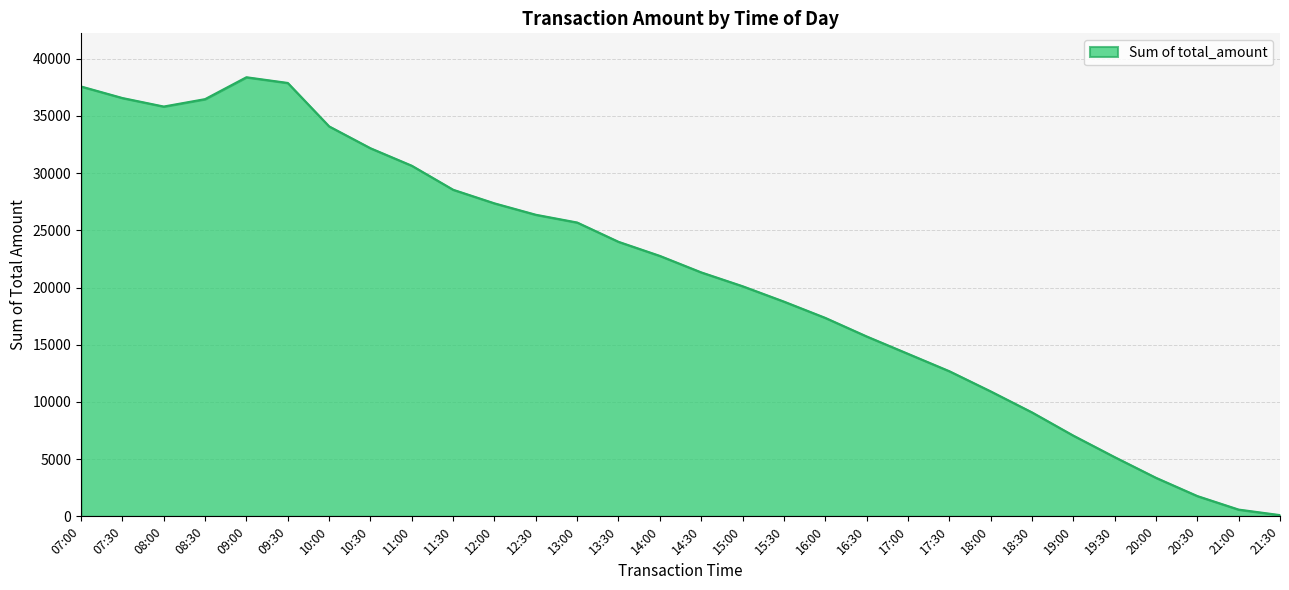

What is the change in value from 13:00 to 20:30?

-23912.0